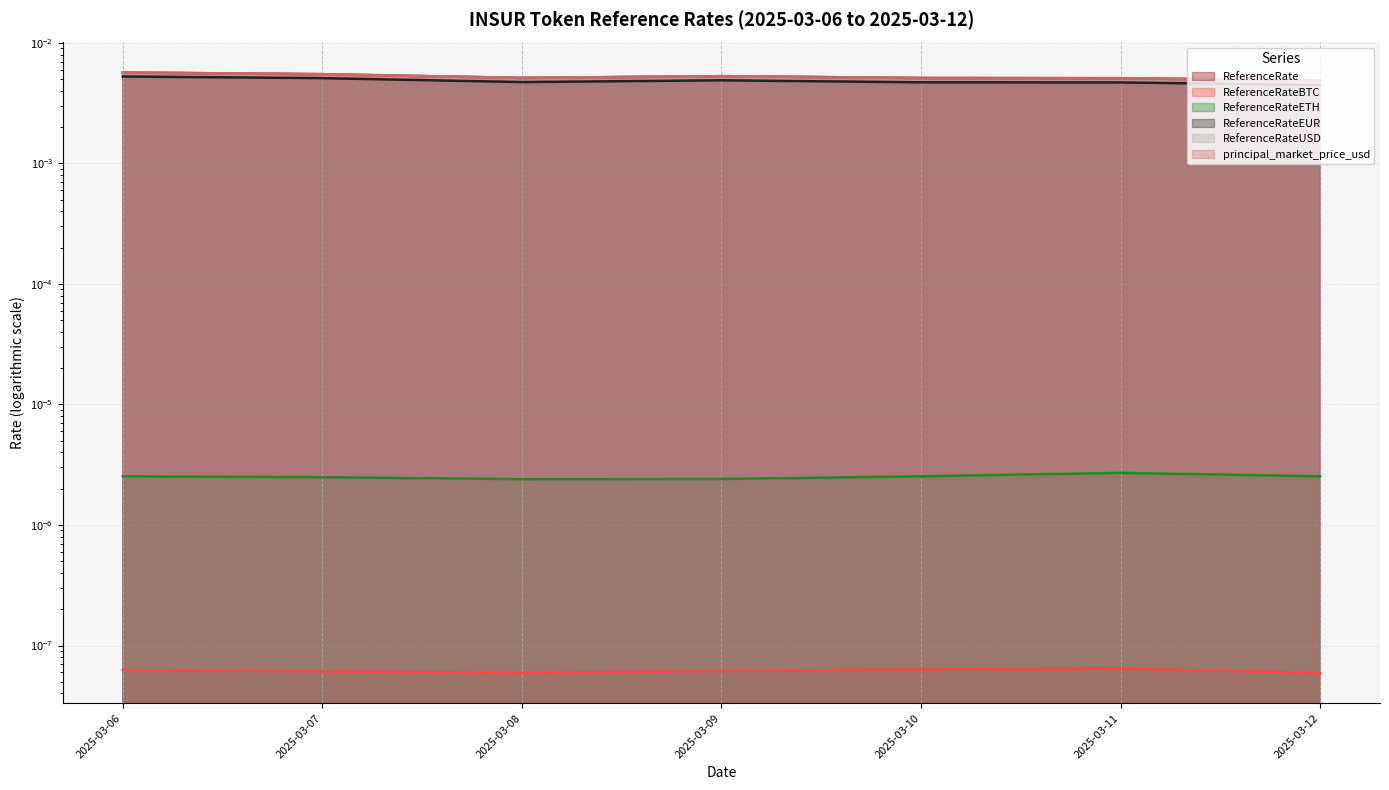

In ReferenceRateUSD, how many points are lower than both neighbors (excluding endpoints)?

1